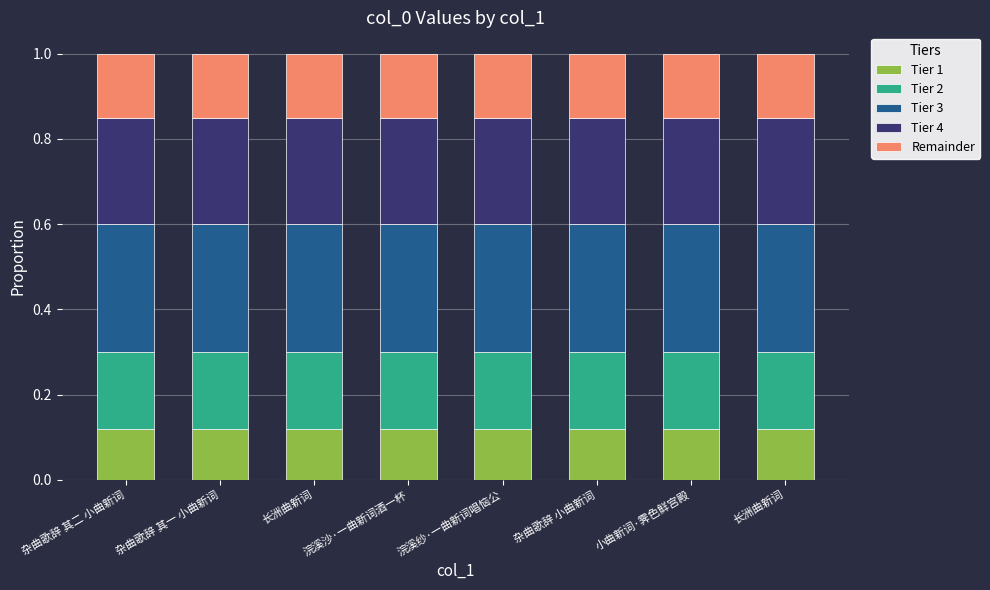

Are the bars horizontal?

No